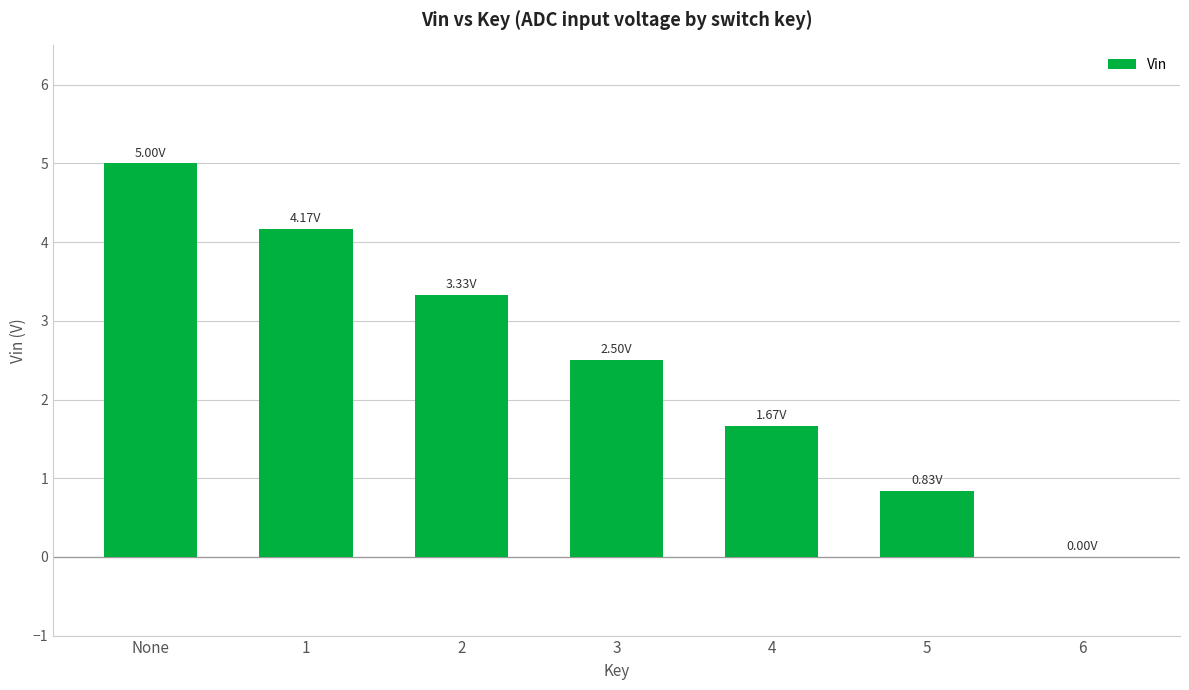

What is the sum of all values?

17.5